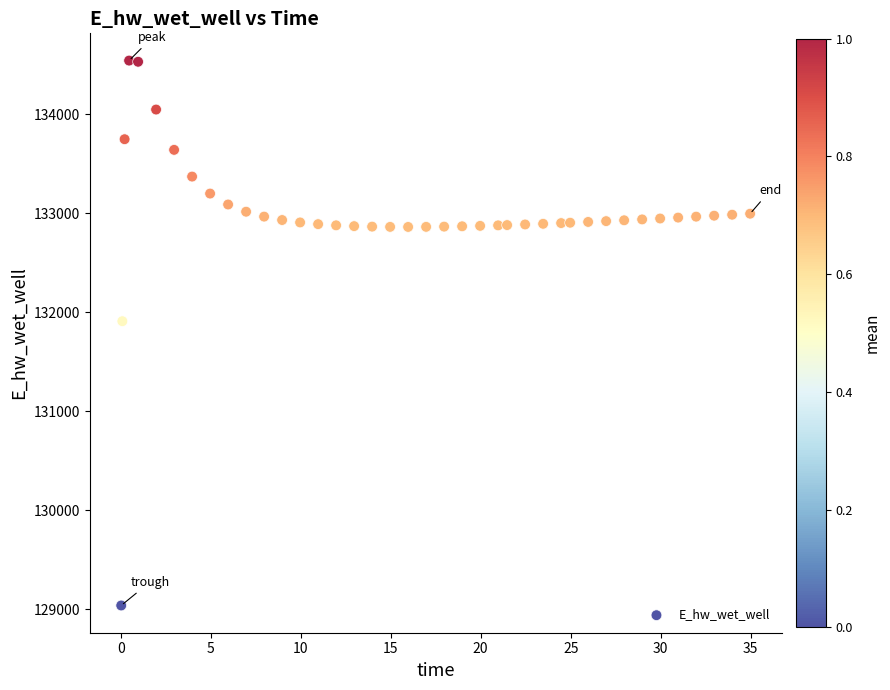

What Y value in the scatter plot is closest to 131788?

131908.1